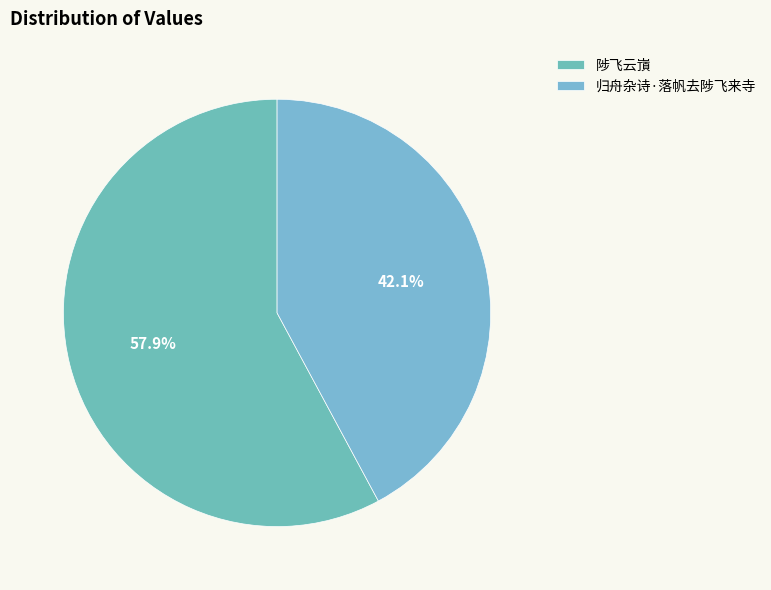

Does 归舟杂诗·落帆去陟飞来寺 represent more than half of the total?

No